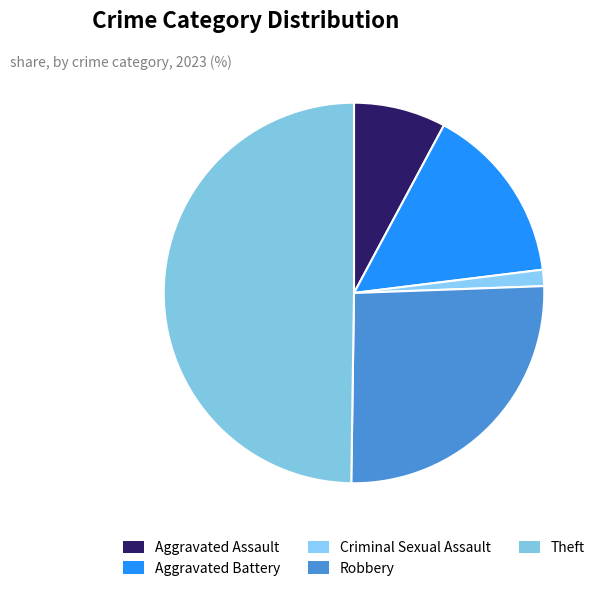

To the nearest percent, what is the difference between the largest and smallest slice percentages?

48%